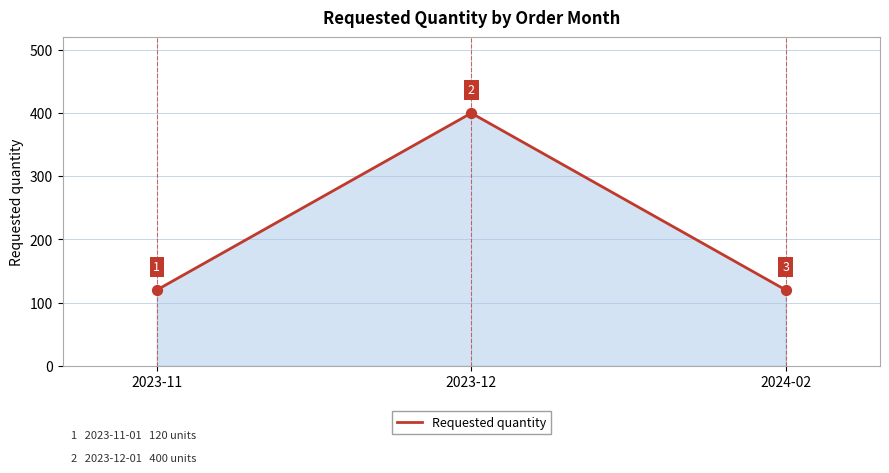

What is the ratio of the value at 2023-11 to the value at 2024-02?

1.0